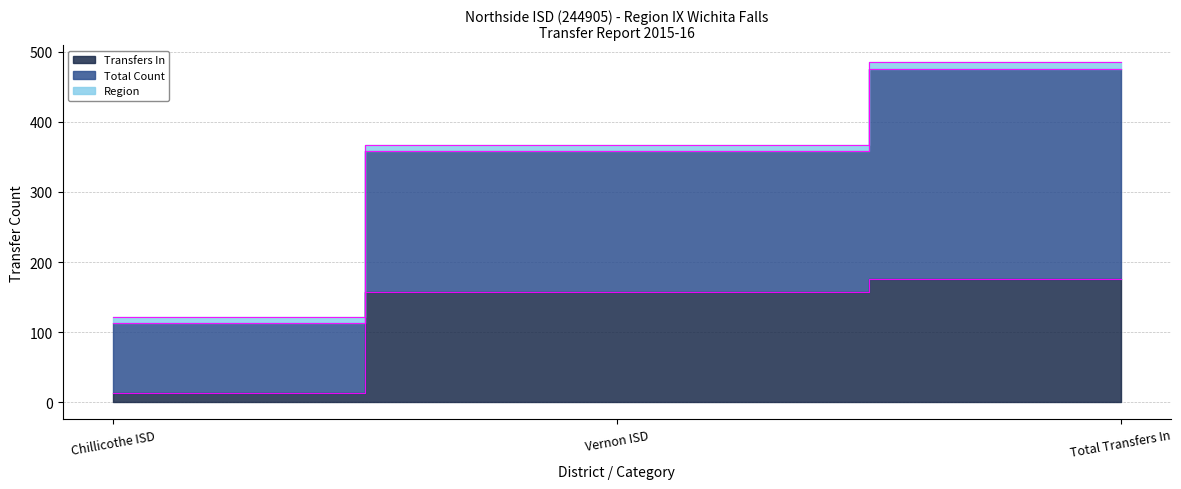

Which series has the largest range (max minus min)?

Total Count